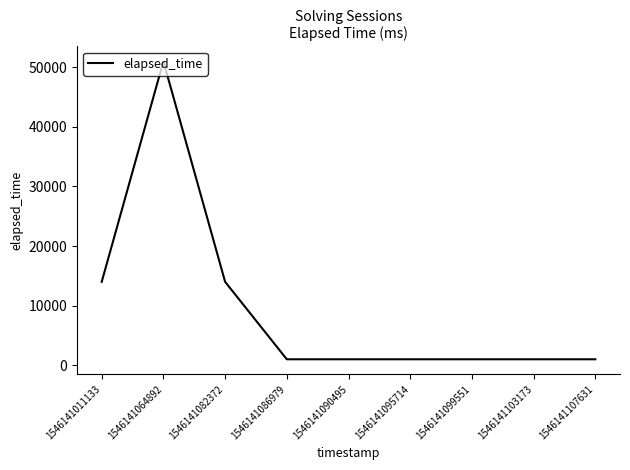

Count the values in the range 1000 to 14000.

8